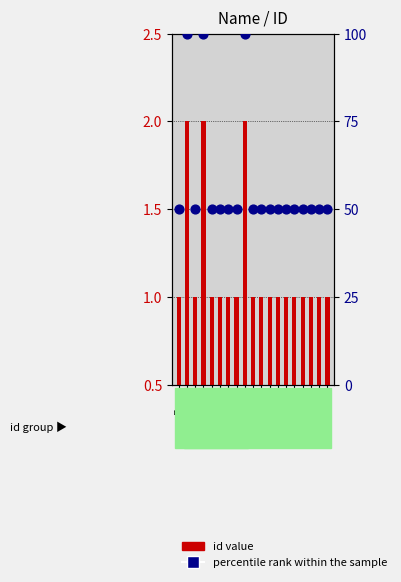

Is the value of percentile rank within the sample at Bonie greater than the value of id value at Ray?

Yes